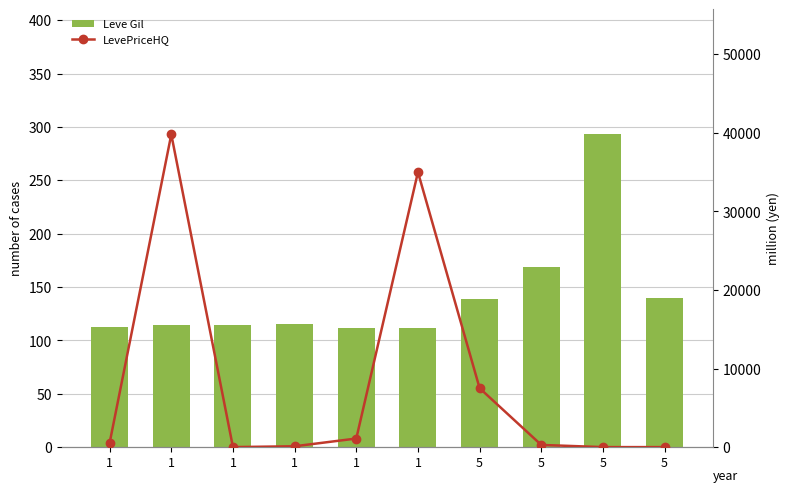

Reading left to right, list all the values displayed in this chart.

Leve Gil: 1=113	1=114	1=114	1=115	1=112	1=112	5=139	5=169	5=293	5=140
LevePriceHQ: 1=533	1=39800	1=0	1=108	1=1093	1=35000	5=7500	5=278	5=0	5=0